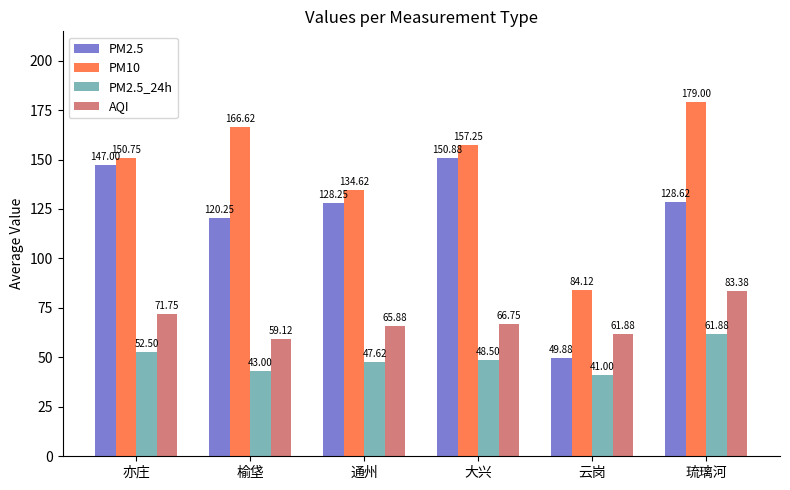

At which label does PM2.5 first exceed 128?

亦庄